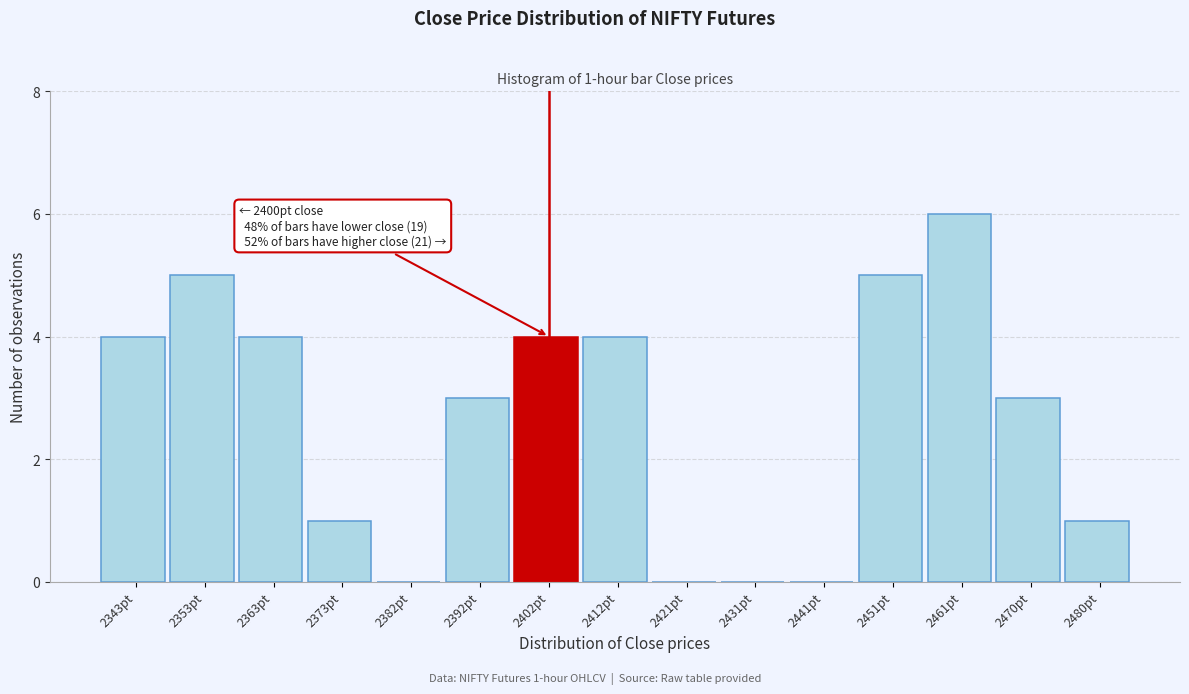

Which range on the x-axis has the tallest bar?

2456 to 2465